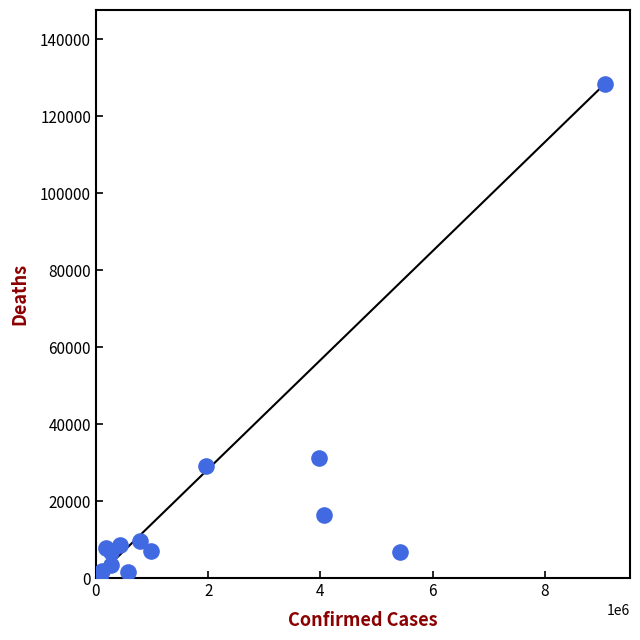

What Y value in the scatter plot is closest to 64180?

31165